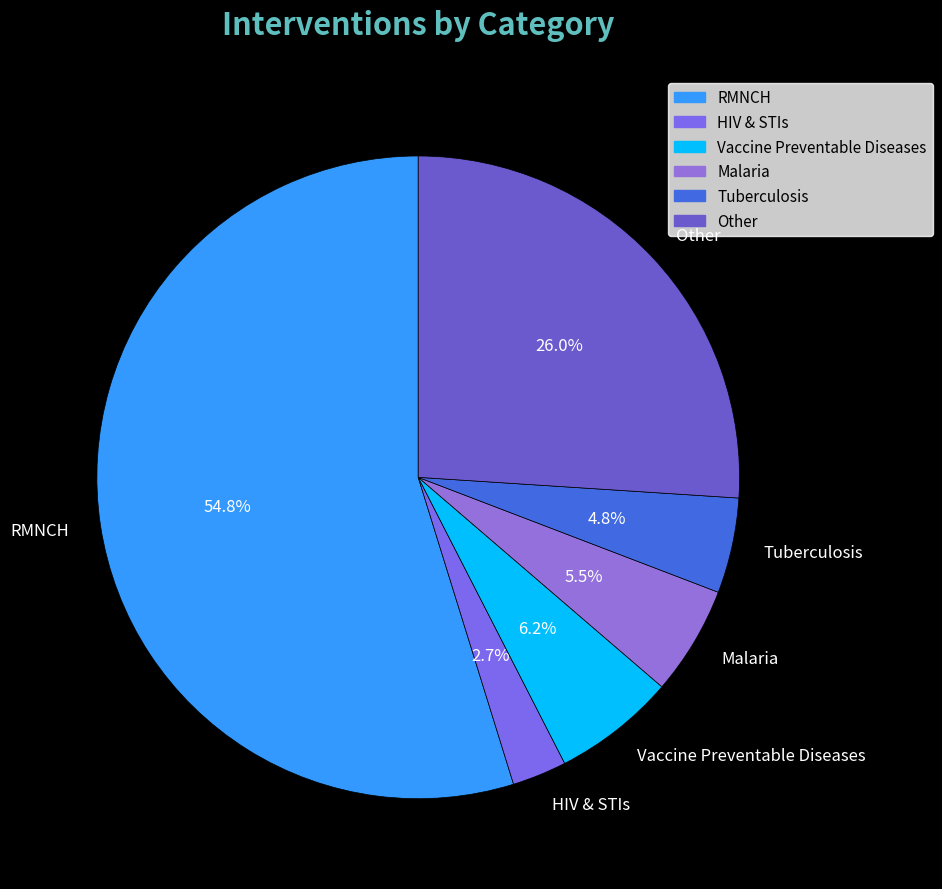

Rank the categories by value from lowest to highest.

HIV & STIs, Tuberculosis, Malaria, Vaccine Preventable Diseases, Other, RMNCH